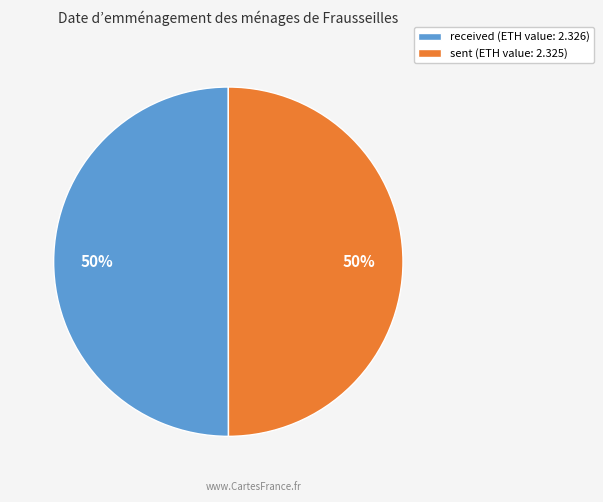

To the nearest percent, what is the combined percentage of received and sent?

100%